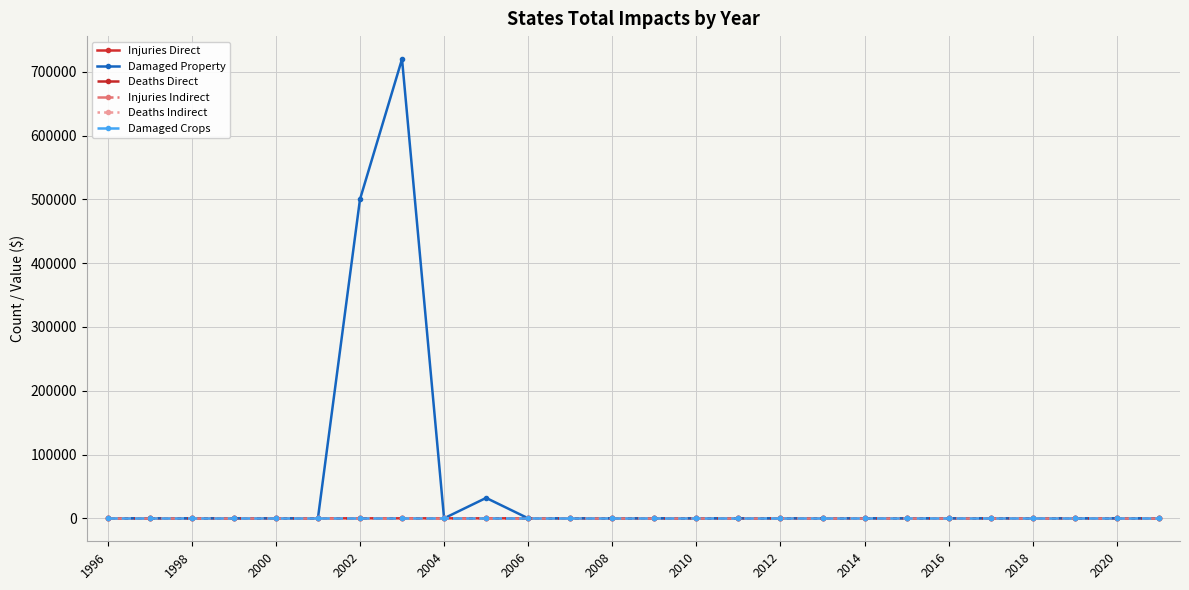

Is this an area chart (filled region under the line)?

No